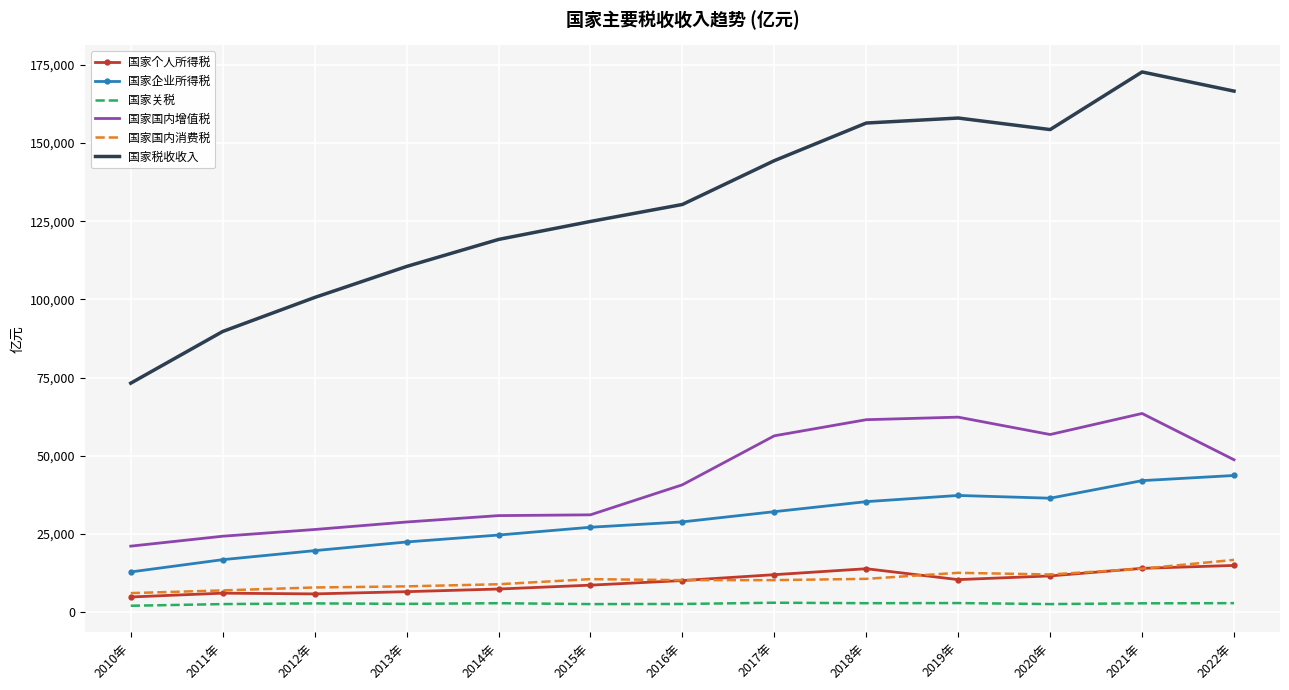

Where is 国家国内增值税 nearest to the value 42306?

2016年